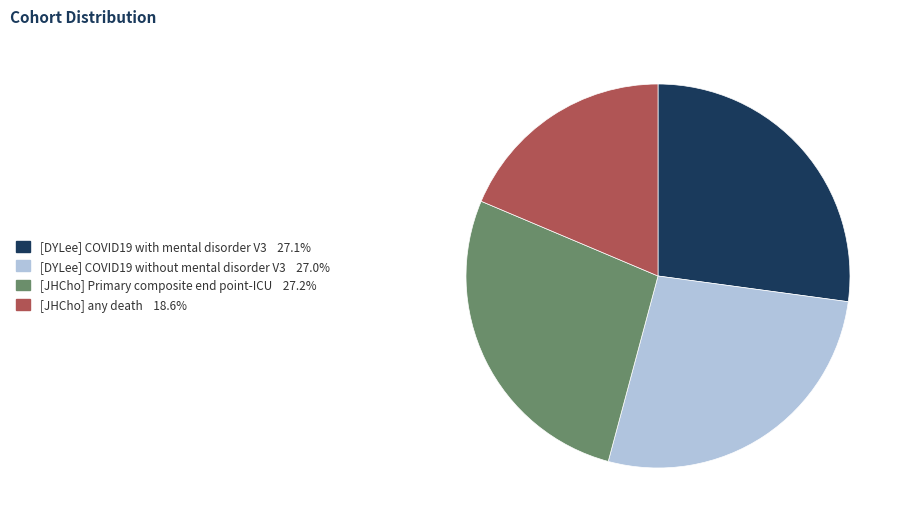

How many segments does this pie chart have?

4